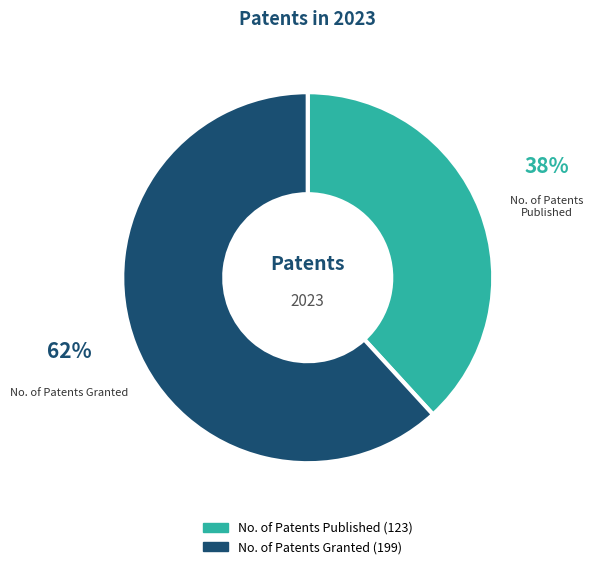

Is there a majority slice in this chart?

Yes